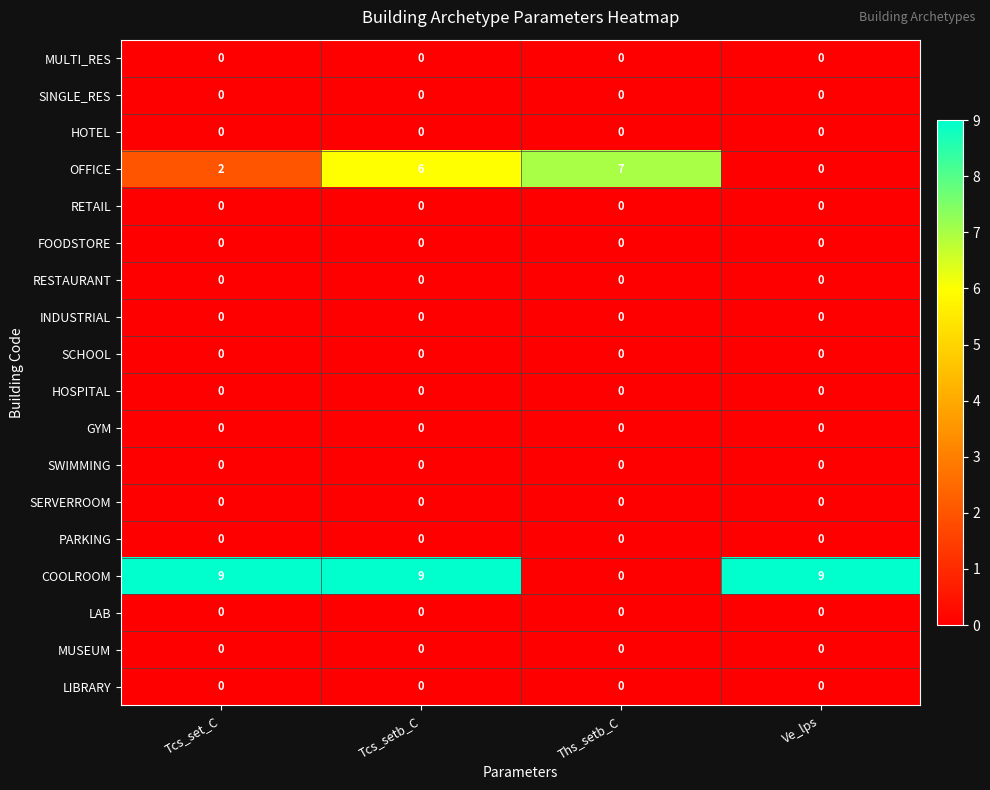

Is it true that COOLROOM equals 6 at Tcs_set_C?

False